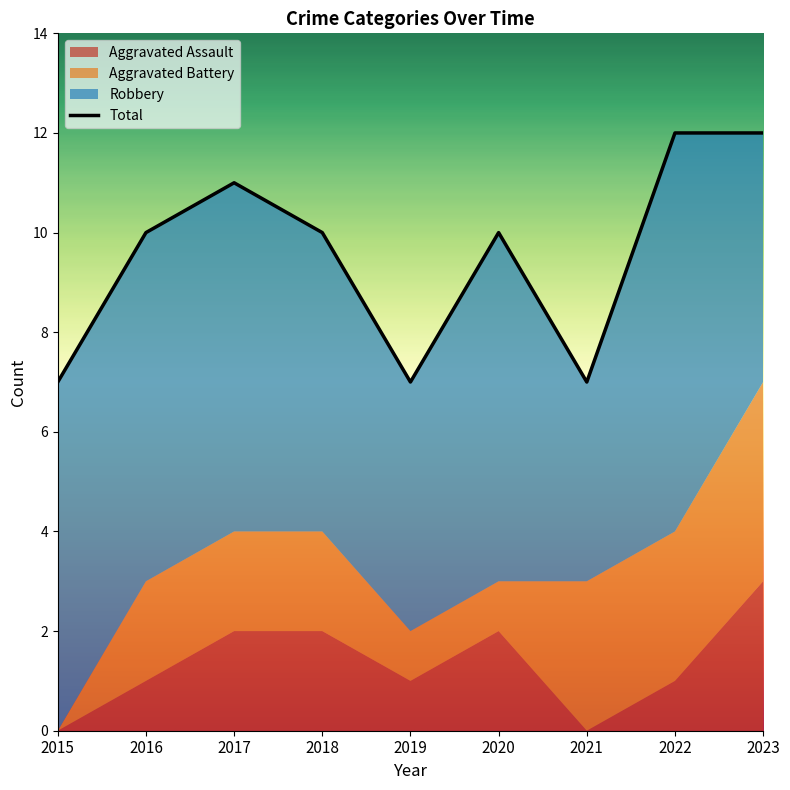

The Aggravated Battery series shows 3 at 2022. True or false?

True